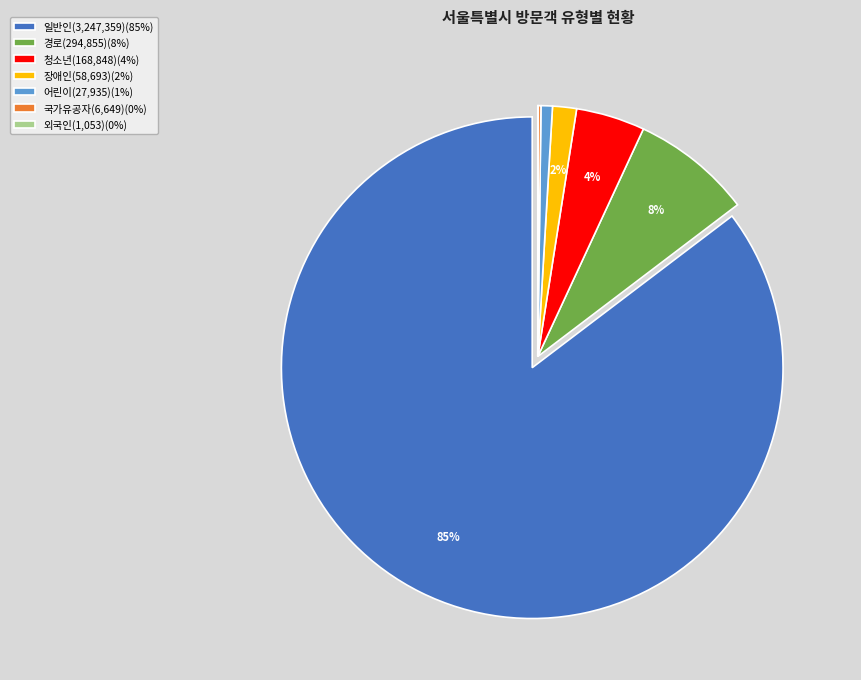

What percentage is the 일반인(3,247,359)(85%) slice, to the nearest percent?

85%